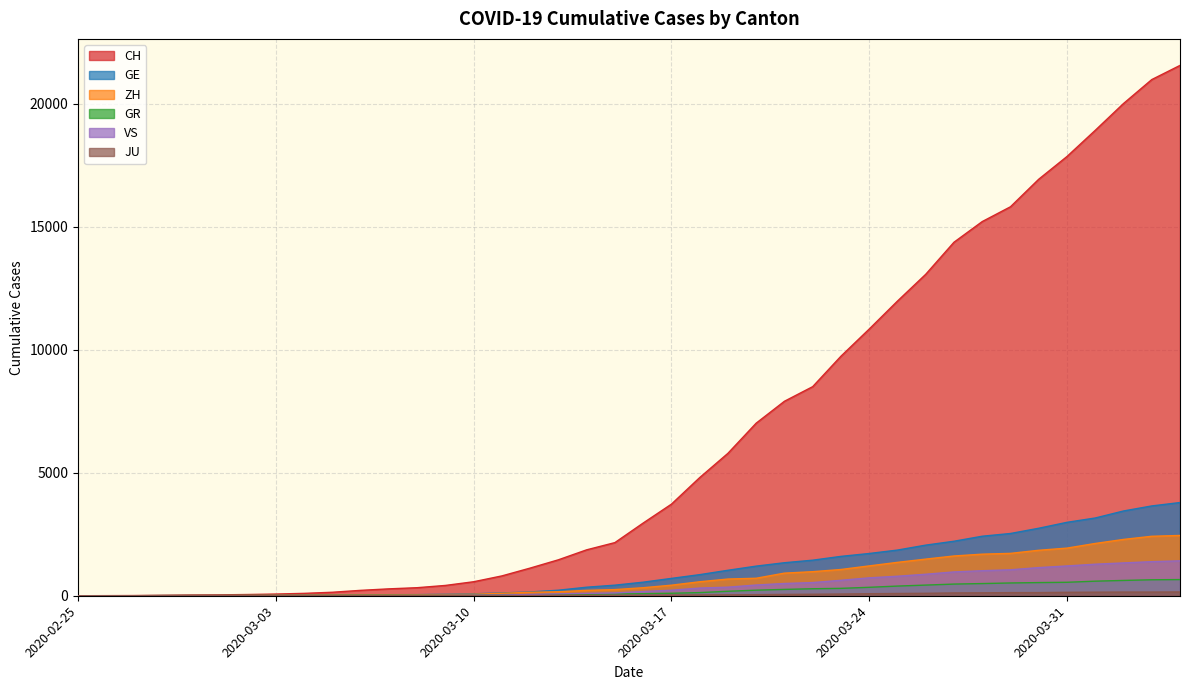

True or false: JU and ZH cross at least once.

False